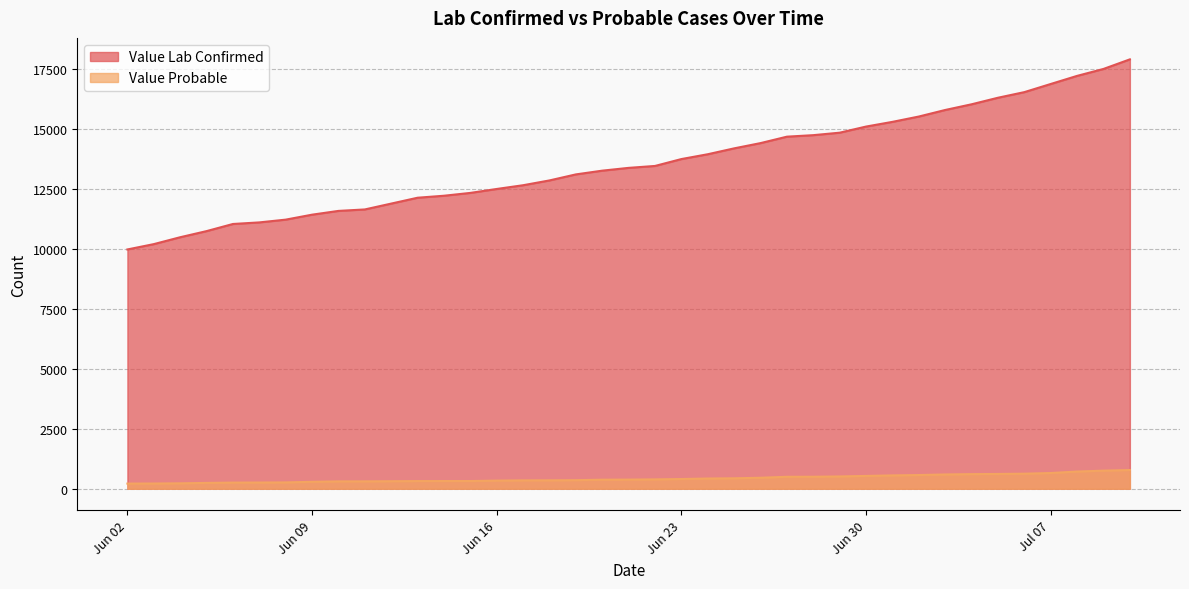

What is the difference between the Value Probable values at 2020-06-17 and 2020-06-20?

28